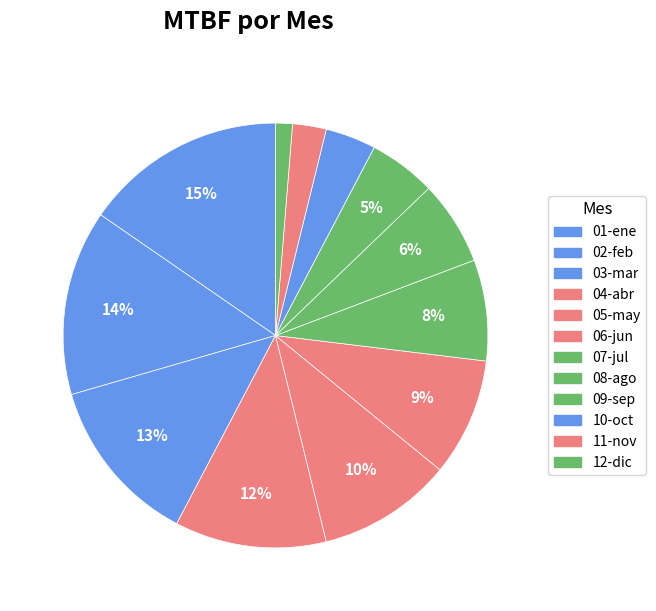

To the nearest percent, what portion does 08-ago represent?

6%